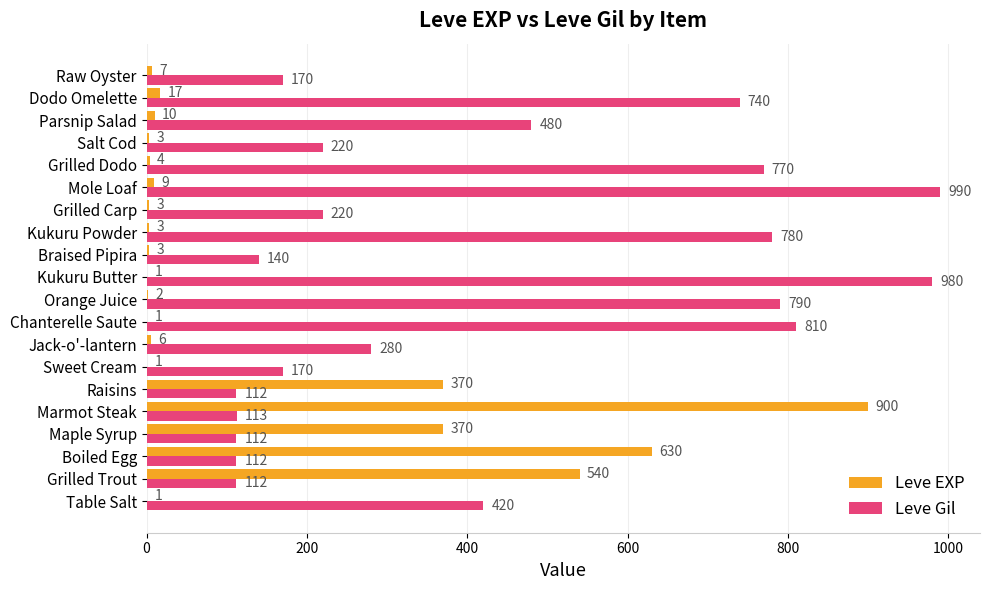

Which series changed the most between Raisins and Raw Oyster?

Leve EXP